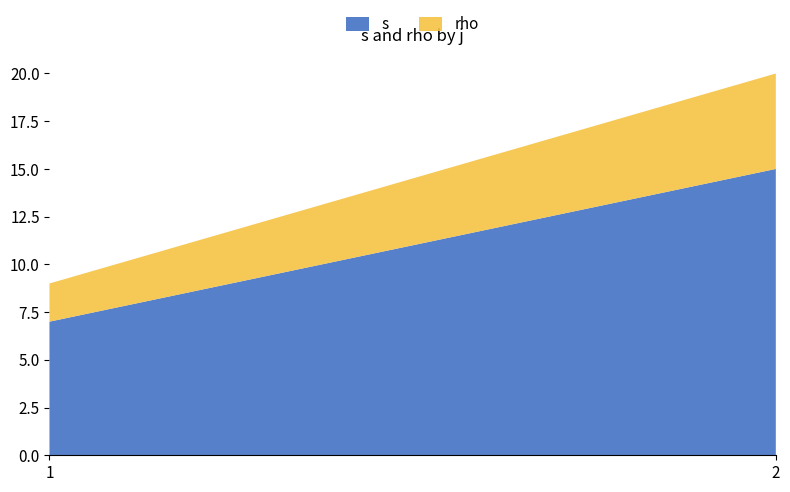

Reading left to right, what are the values for s?

1=7	2=15